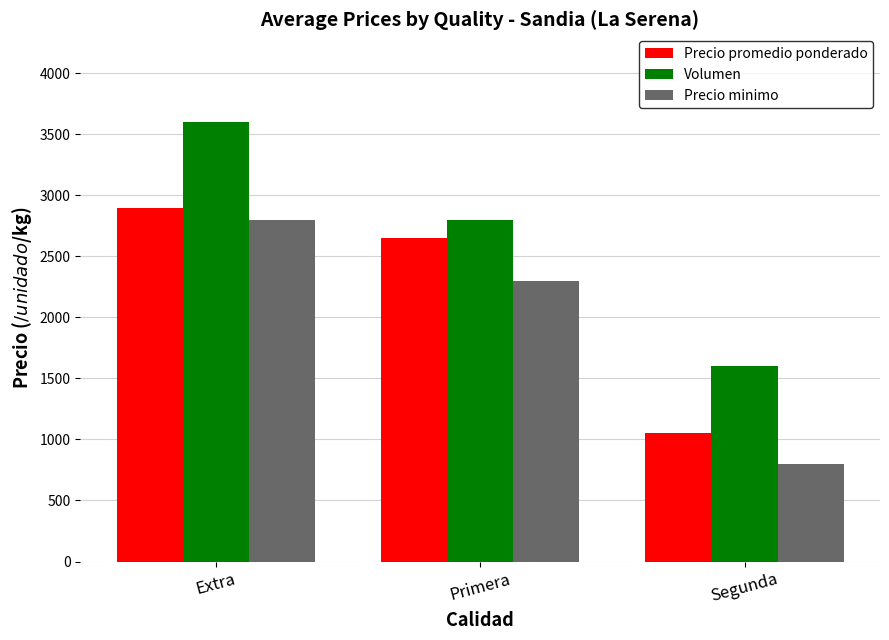

List the series in order of their overall mean, lowest first.

Precio minimo, Precio promedio ponderado, Volumen